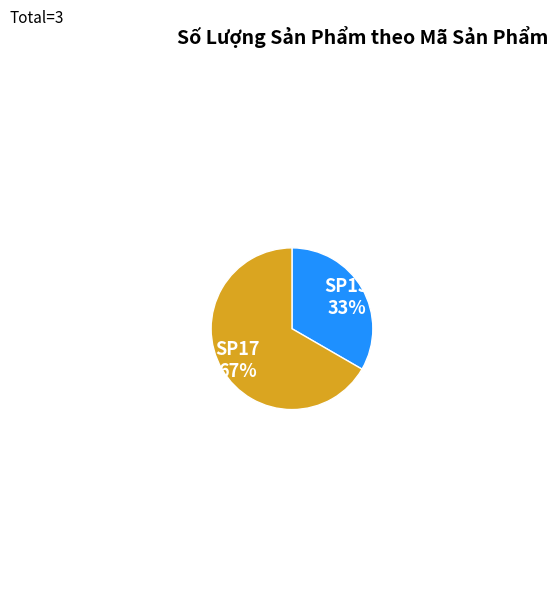

Is SP17 the majority of the pie?

Yes